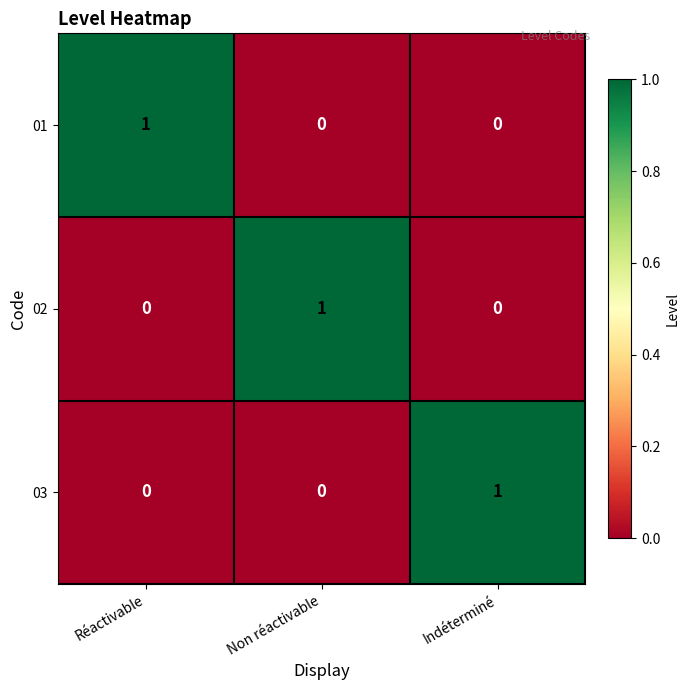

The value of 01 at Indéterminé is 0. True or false?

True